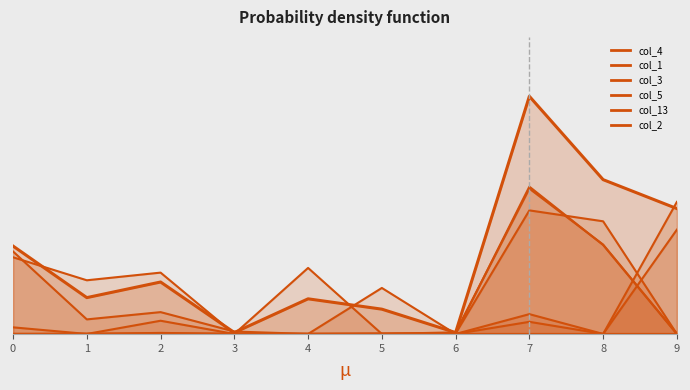

How many lines are shown in the chart?

1